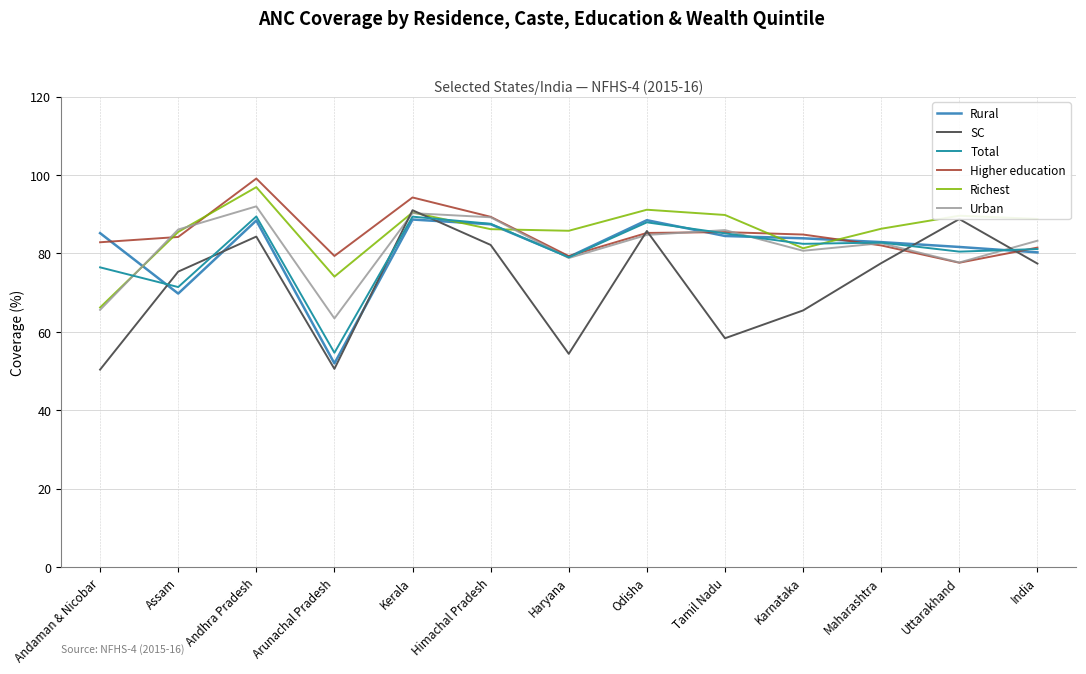

Which category has the lowest value in the Richest series?

Andaman & Nicobar